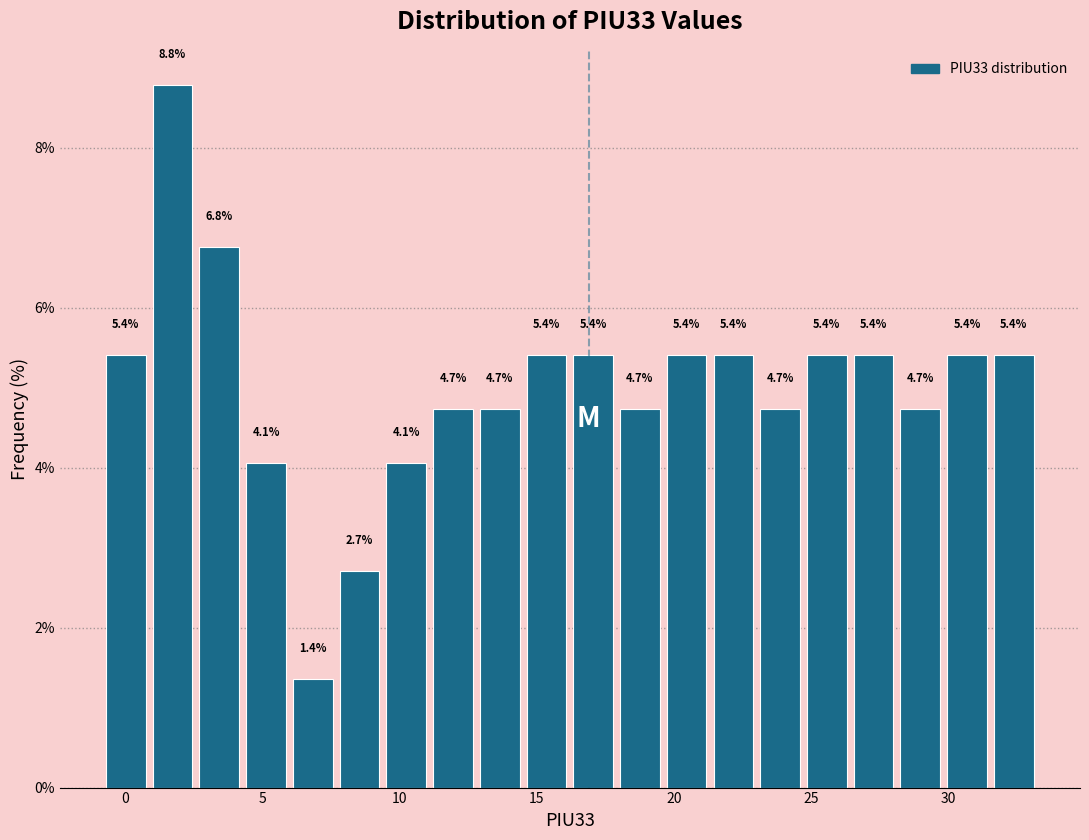

Around what value on the x-axis is the tallest bar? Give the approximate position of its centre, as read against the axis.

1.5